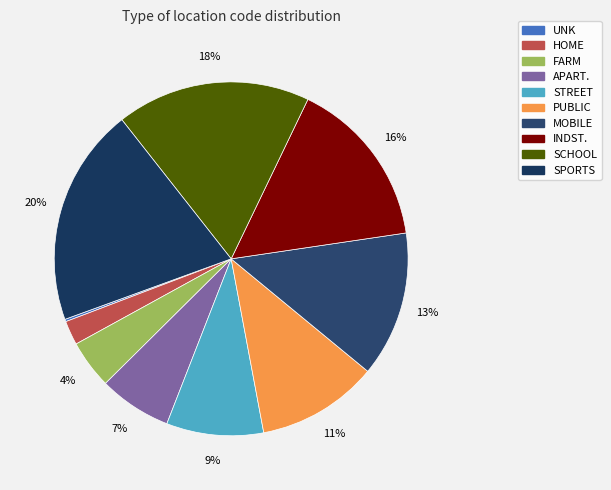

Count the number of slices in the pie.

10